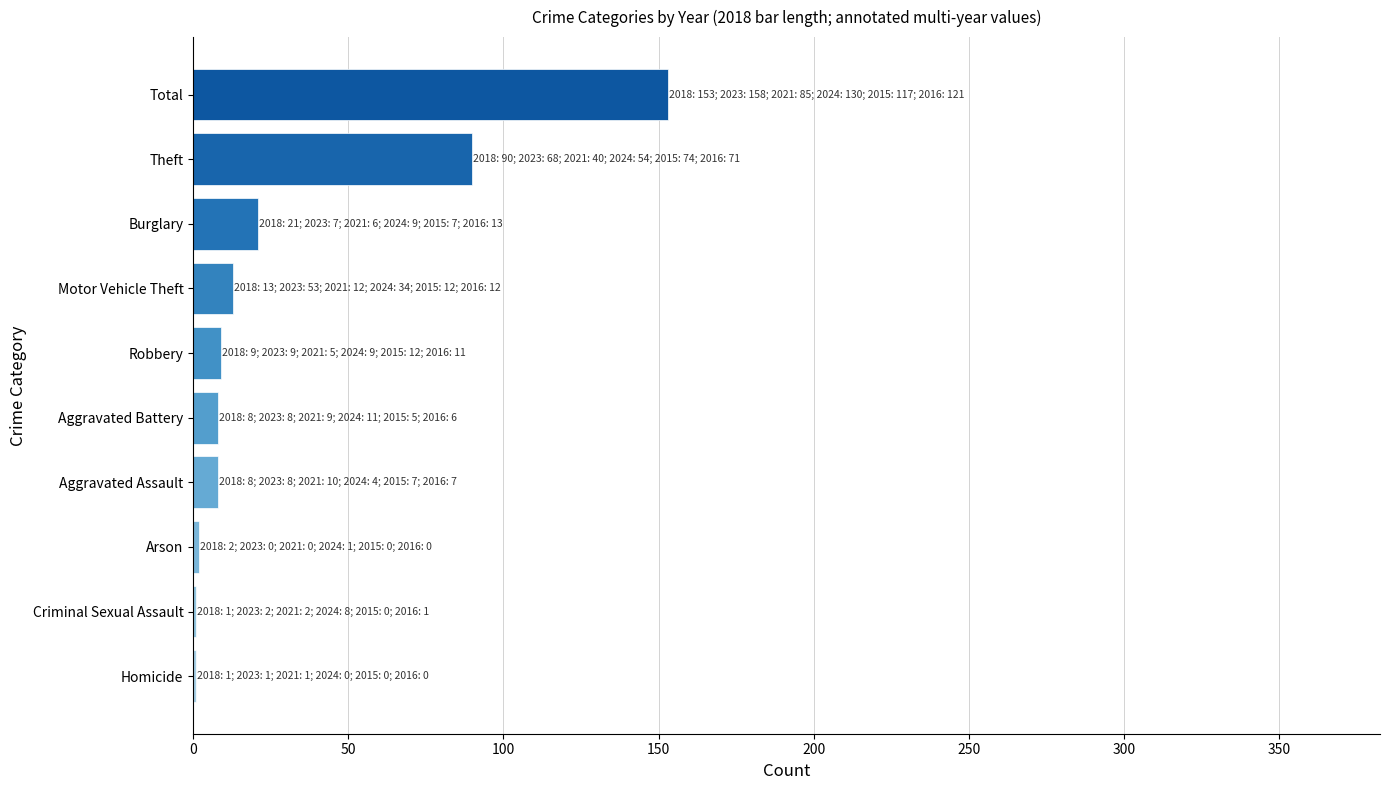

Is it true that the value at Aggravated Assault is 8?

True